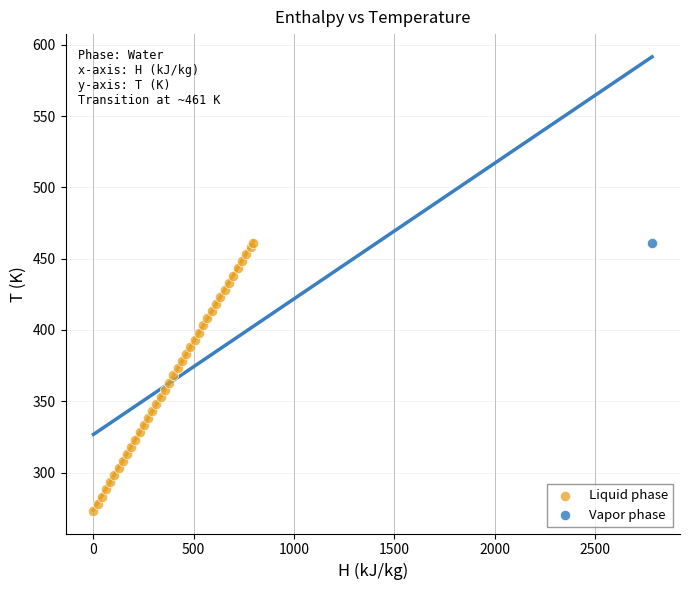

What are all the series names shown in the legend?

Liquid phase, Vapor phase